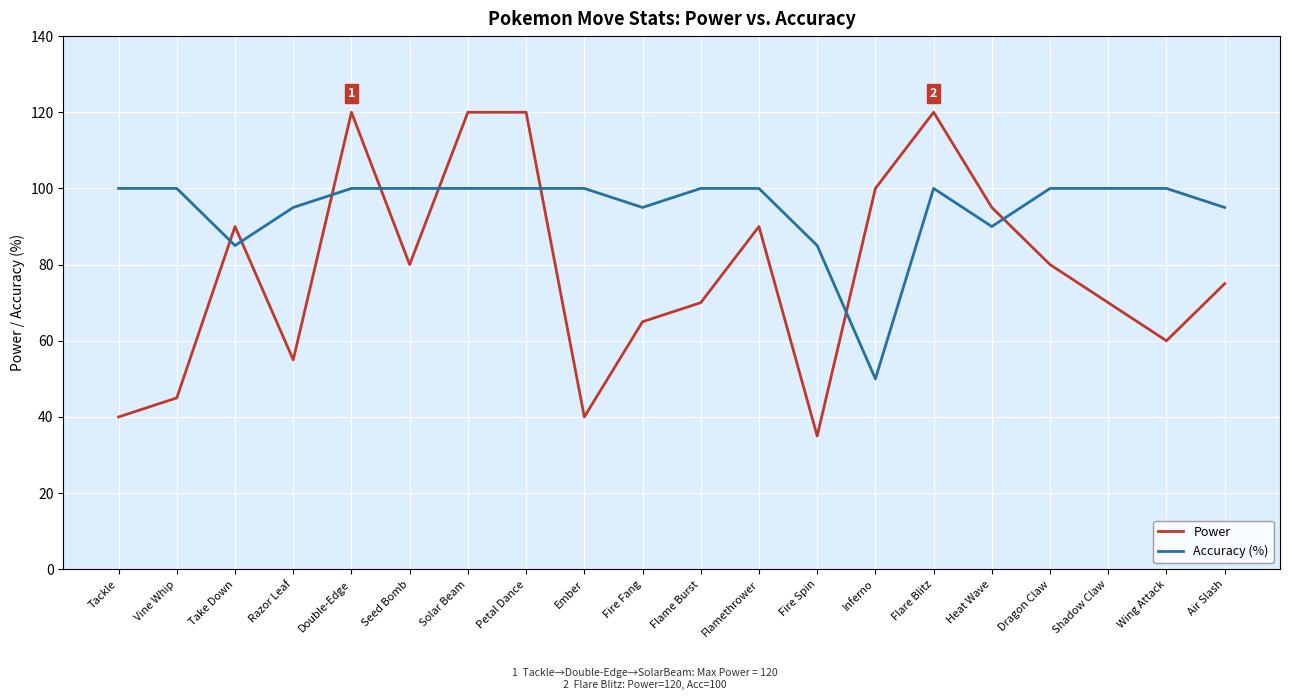

The Accuracy (%) series shows 100 at Shadow Claw. True or false?

True